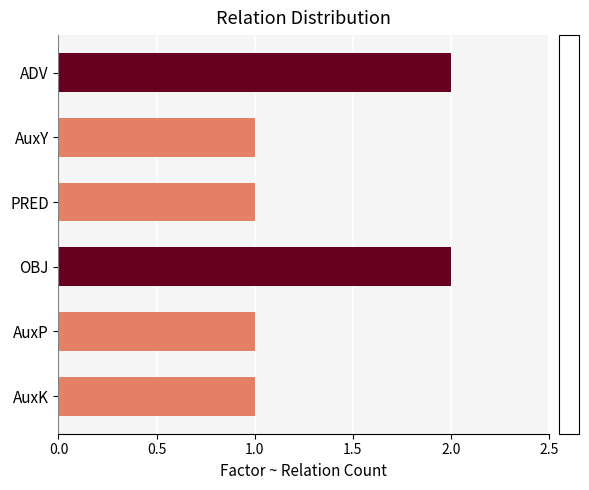

How many categories are shown in the chart?

6